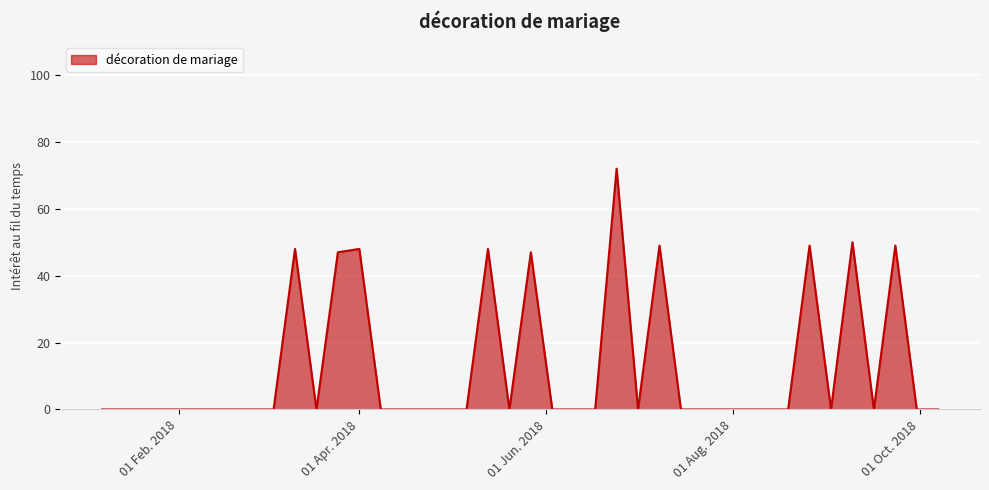

What is the difference between the maximum and minimum values?

72